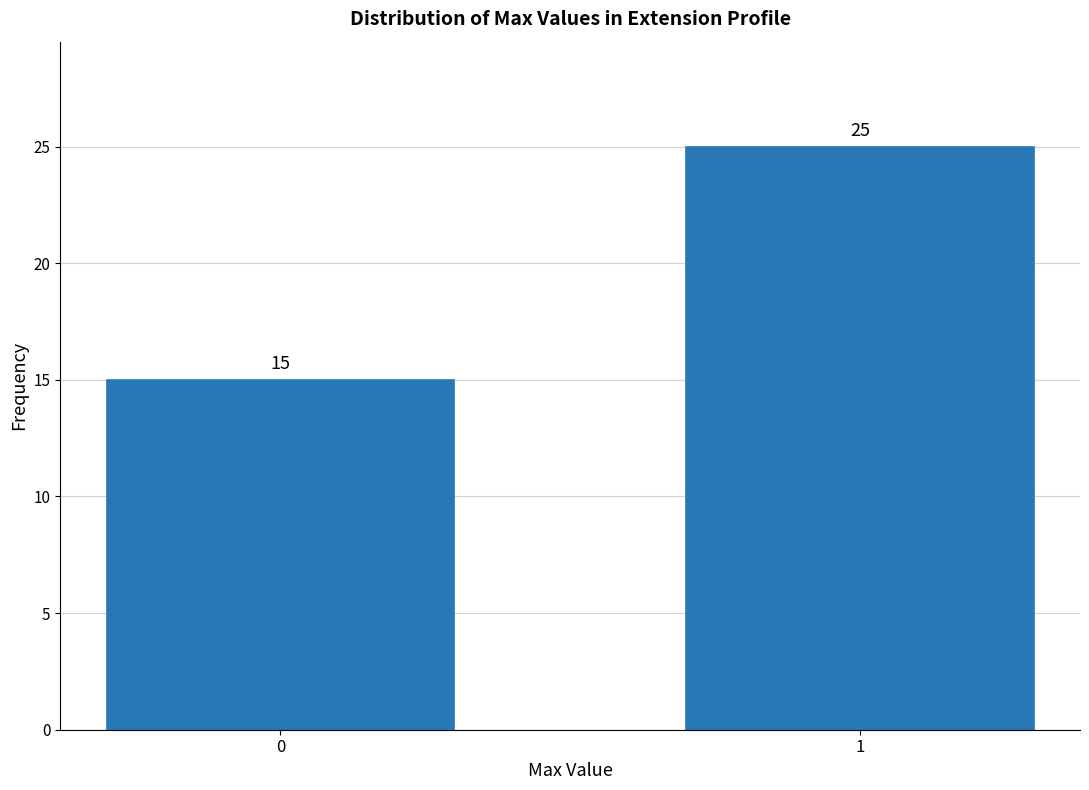

Reading left to right, what are all the values shown in this chart?

15	25